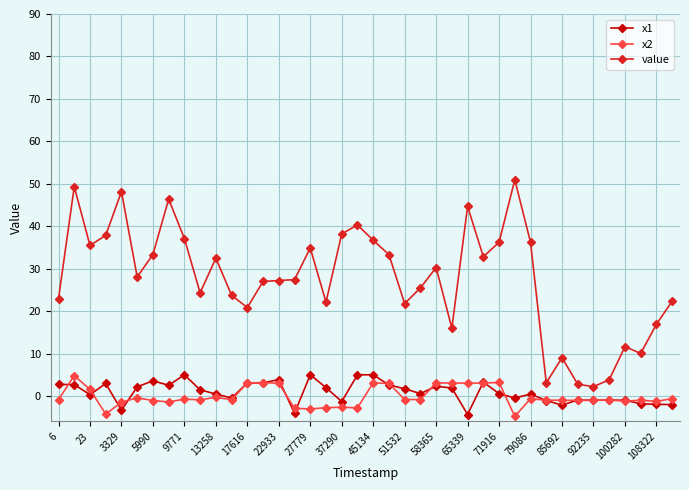

What is the sum of all x1 values?

37.5